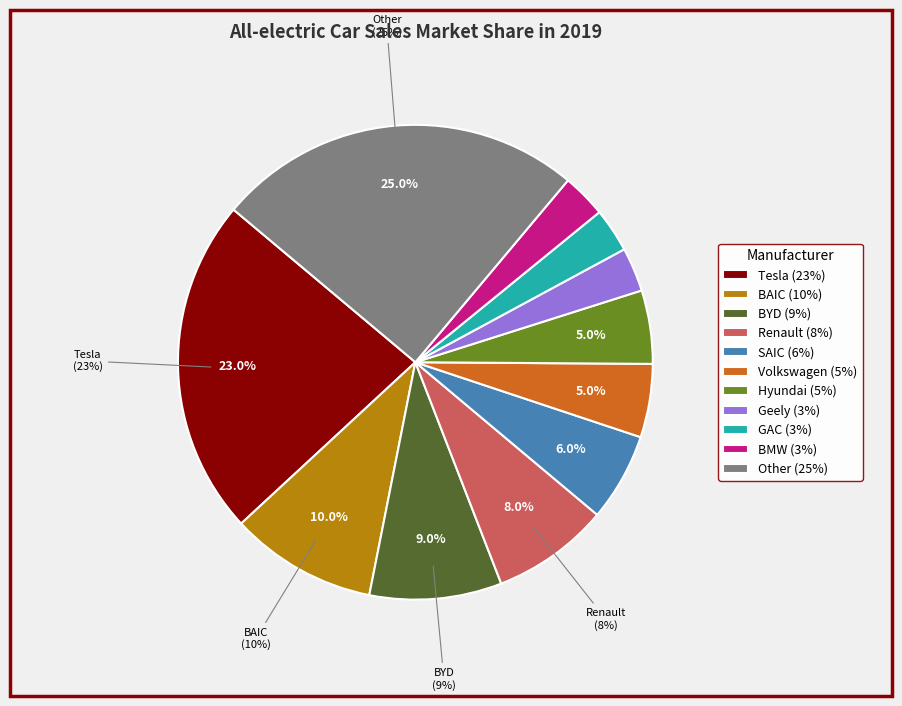

What percentage is the BAIC slice, to the nearest percent?

10%